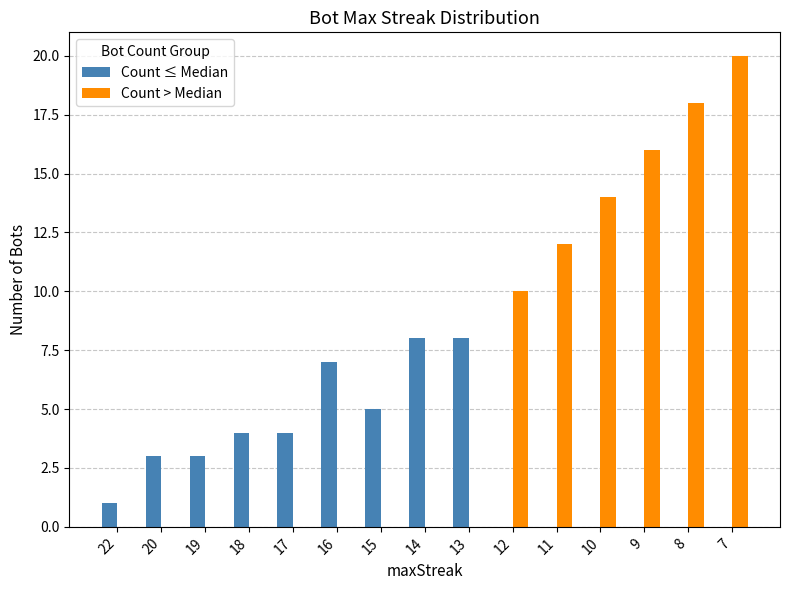

How many data points does each series have?

15